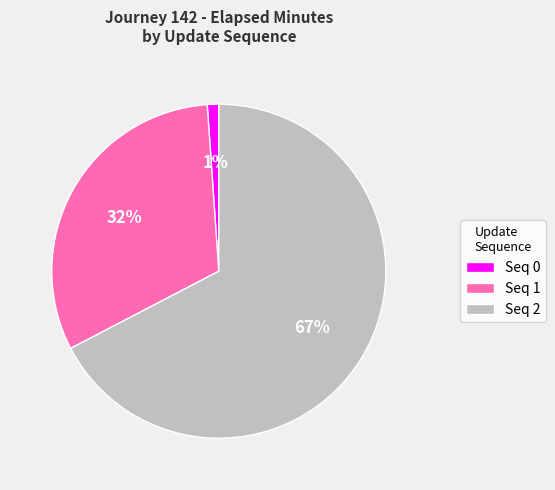

Is it true that Seq 1 is 32% of the pie?

True